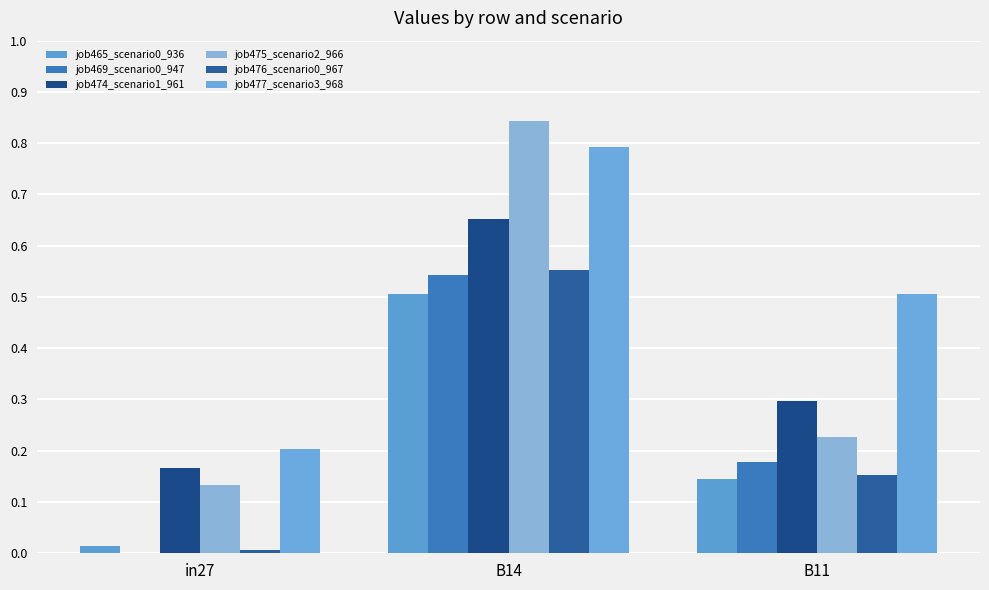

Is it true that job469_scenario0_947 equals 0.3 at B11?

False